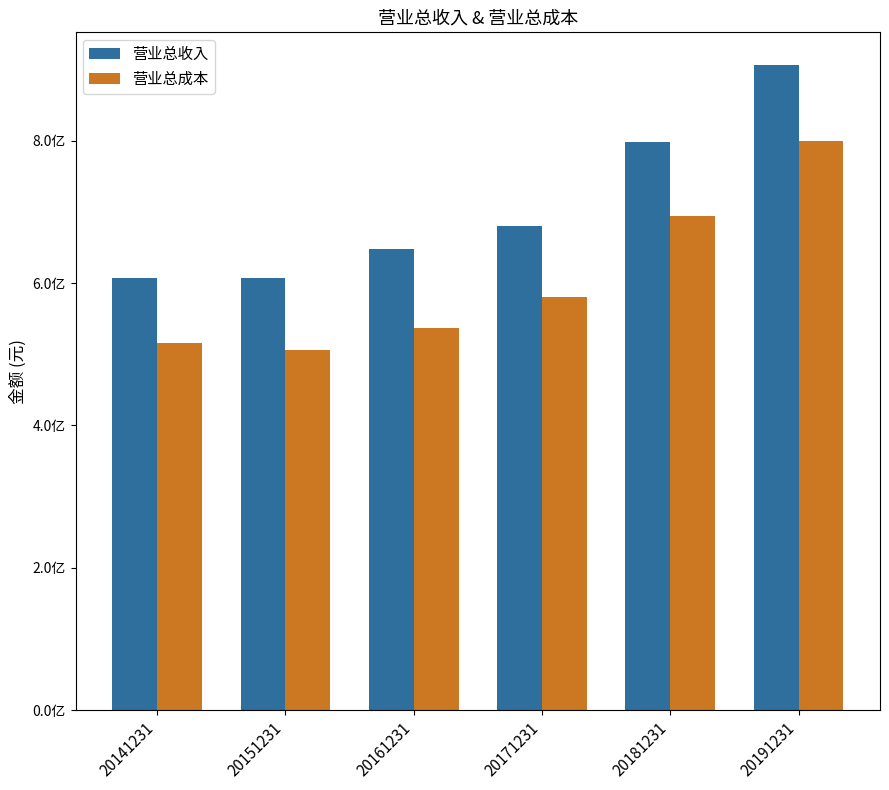

What is the average value of the 营业总收入 series?

708120534.7